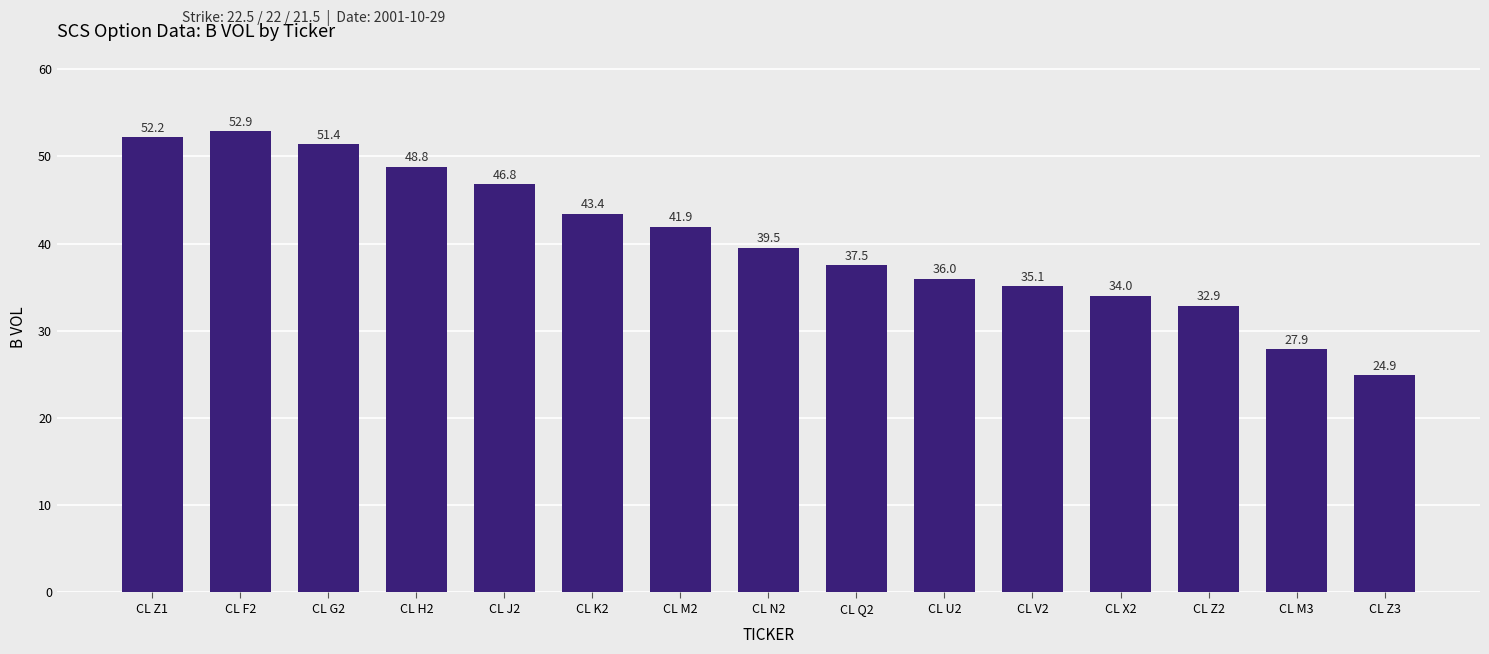

What is the label of the 12th bar from the right?

CL H2